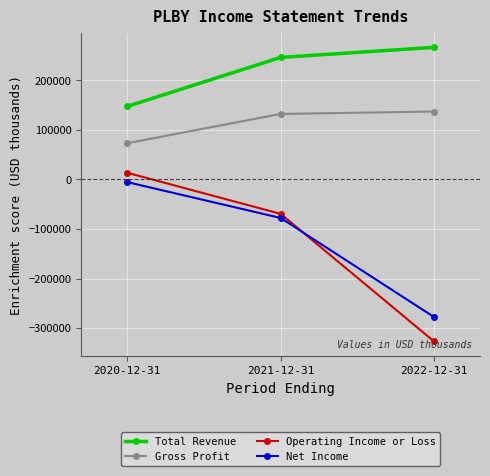

What is the minimum value for Net Income?

-277700